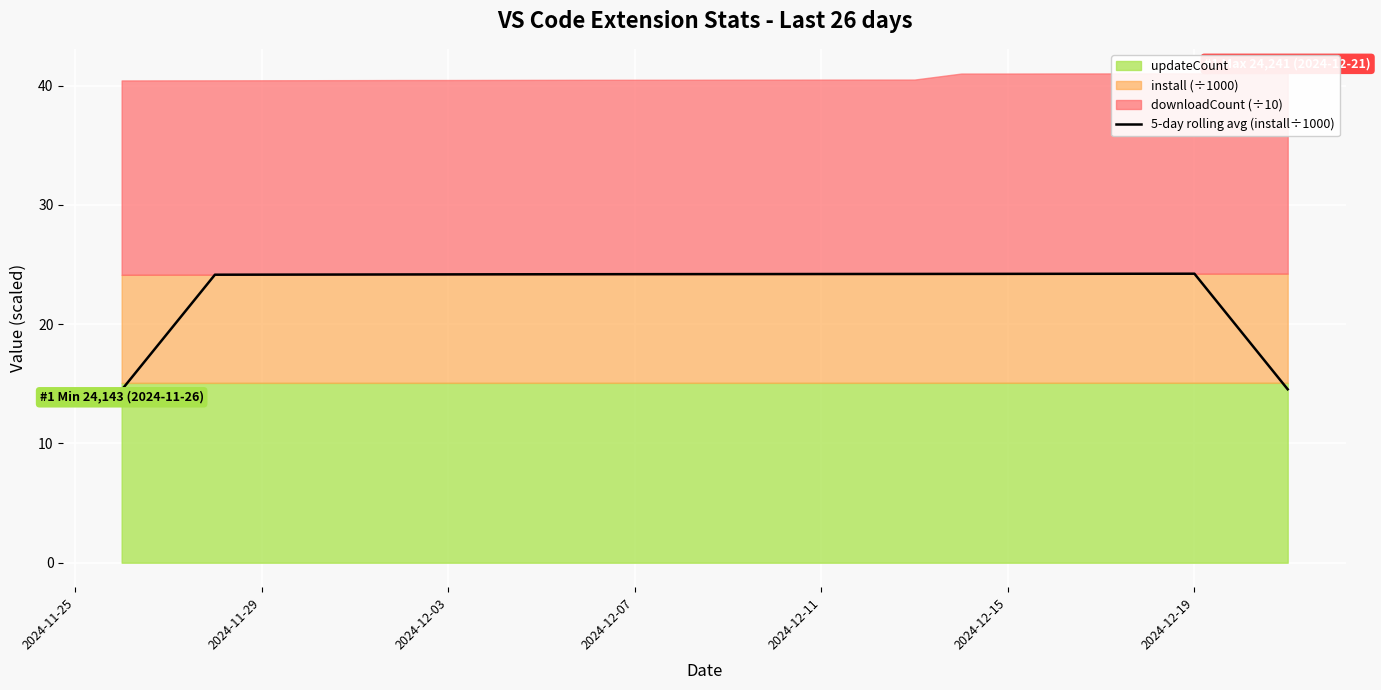

What is the minimum value for 5-day rolling avg (install÷1000)?

14.5